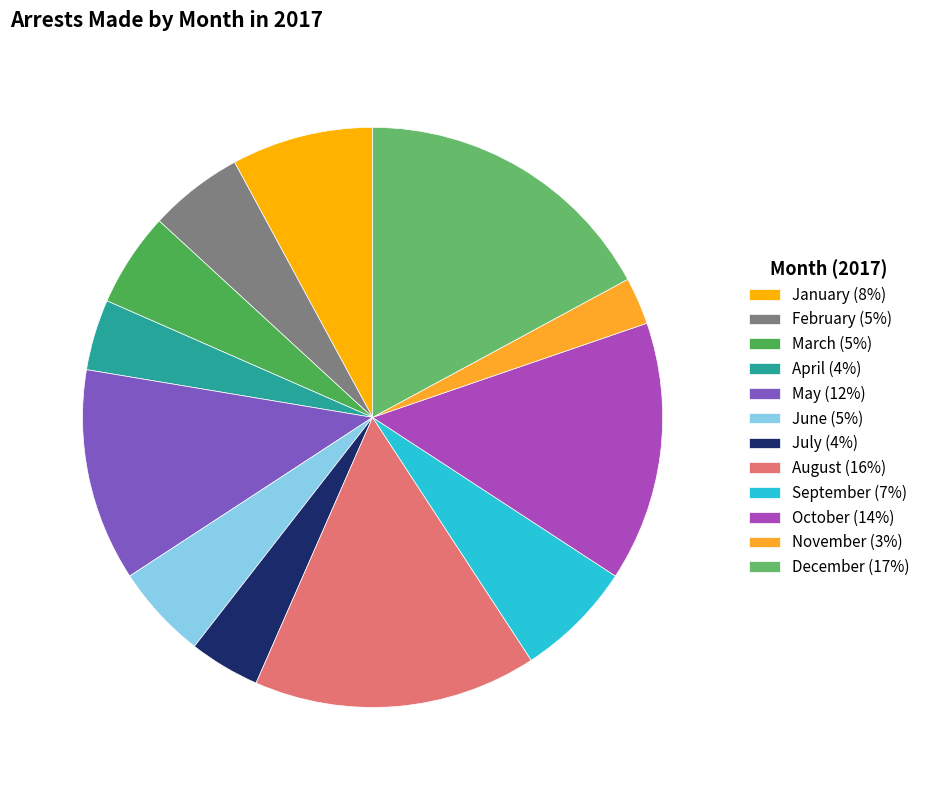

How many segments does this pie chart have?

12